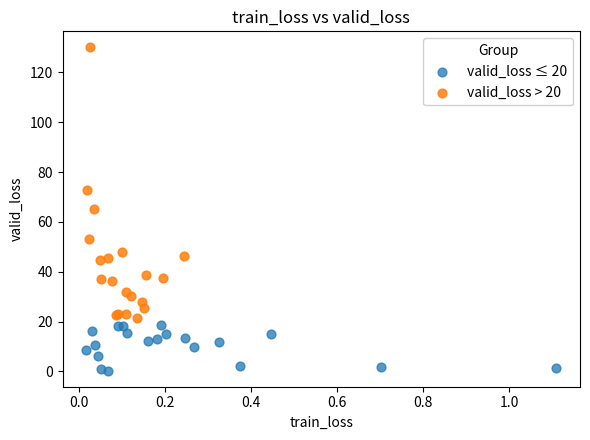

Which series has the largest Y range (max minus min)?

valid_loss > 20